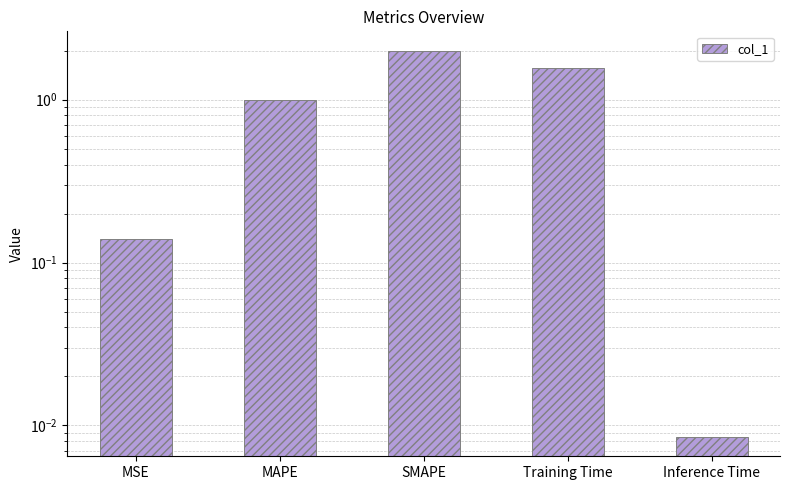

What position from the right is SMAPE?

3